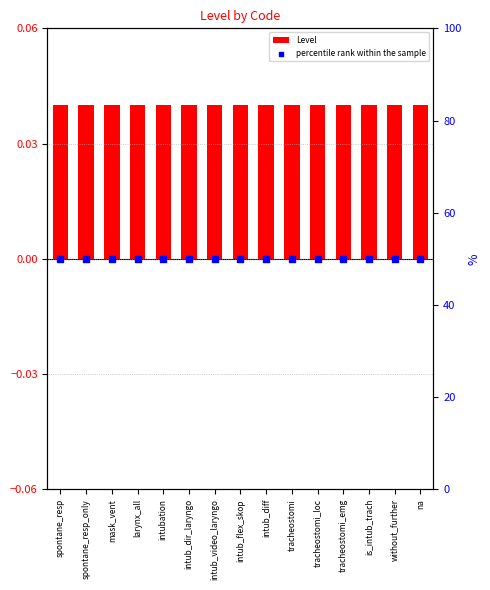

Is the value of percentile rank within the sample at spontane_resp greater than the value of Level at is_intub_trach?

Yes